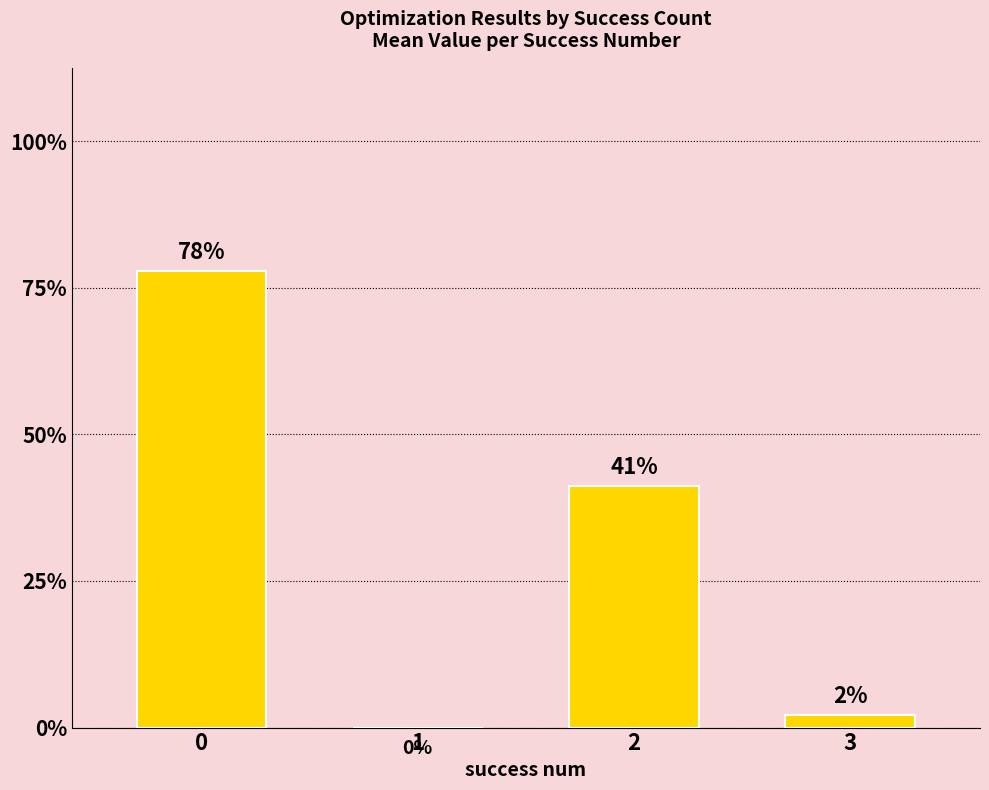

How many values are below 1?

2